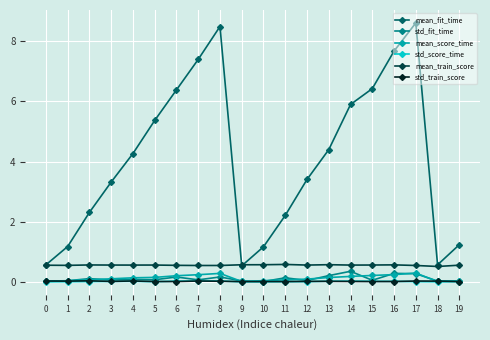

Which series has the widest spread of values?

mean_fit_time